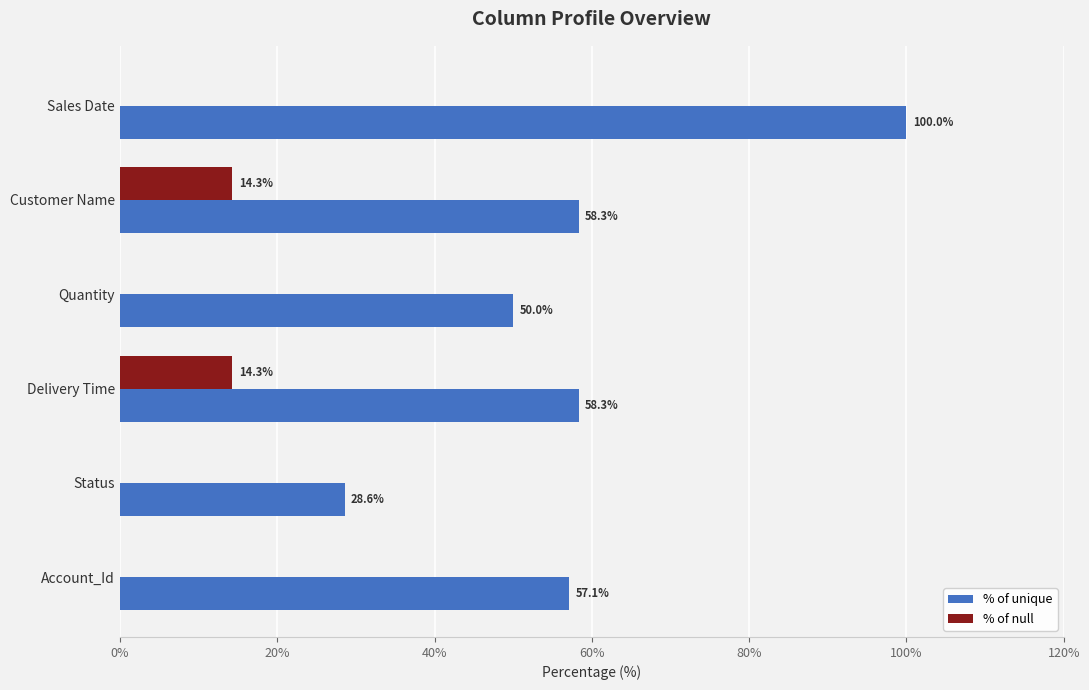

Is the value of % of null at Quantity greater than the value of % of unique at Sales Date?

No